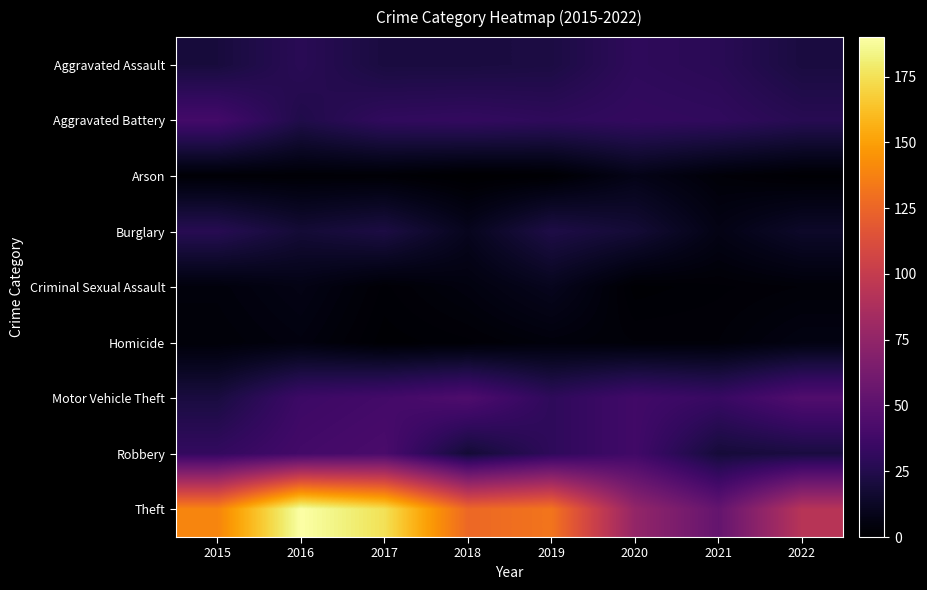

At which category is the sum across all series the highest?

2016